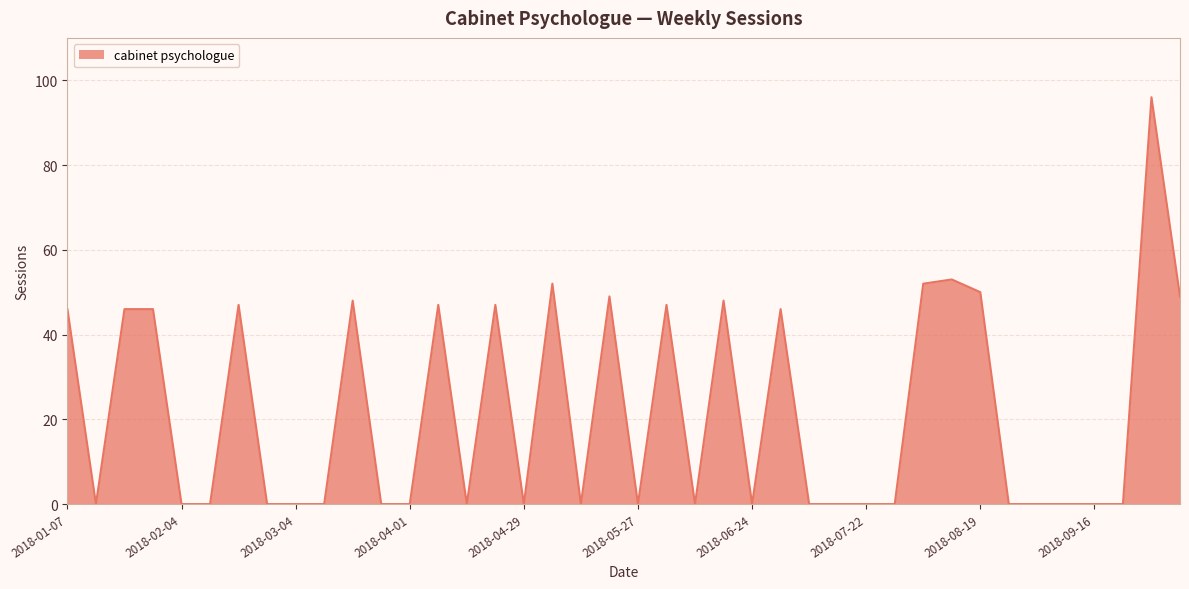

What is the difference between the maximum and minimum values?

96